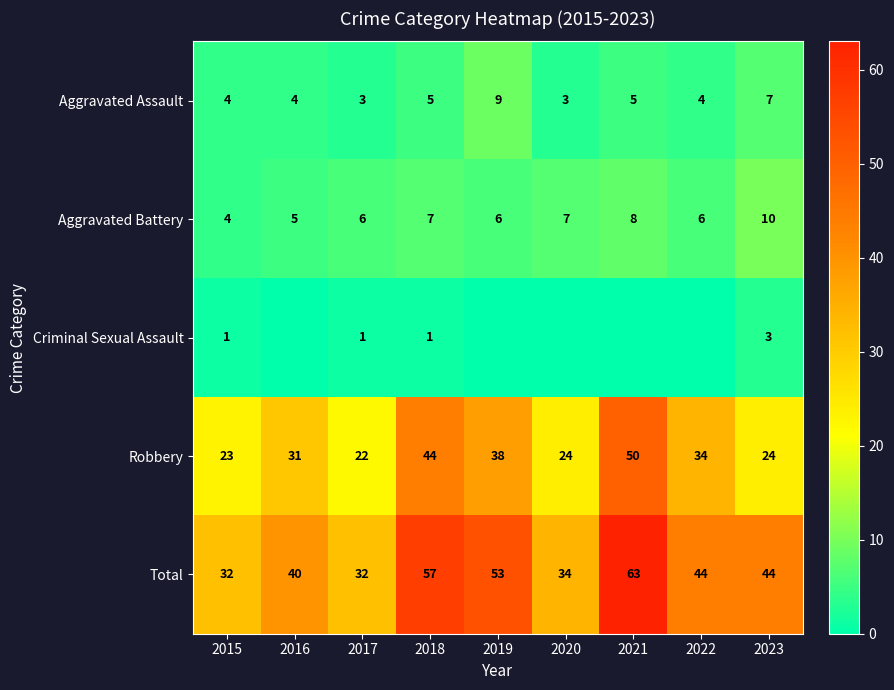

The value of Robbery at 2020 is 24. True or false?

True